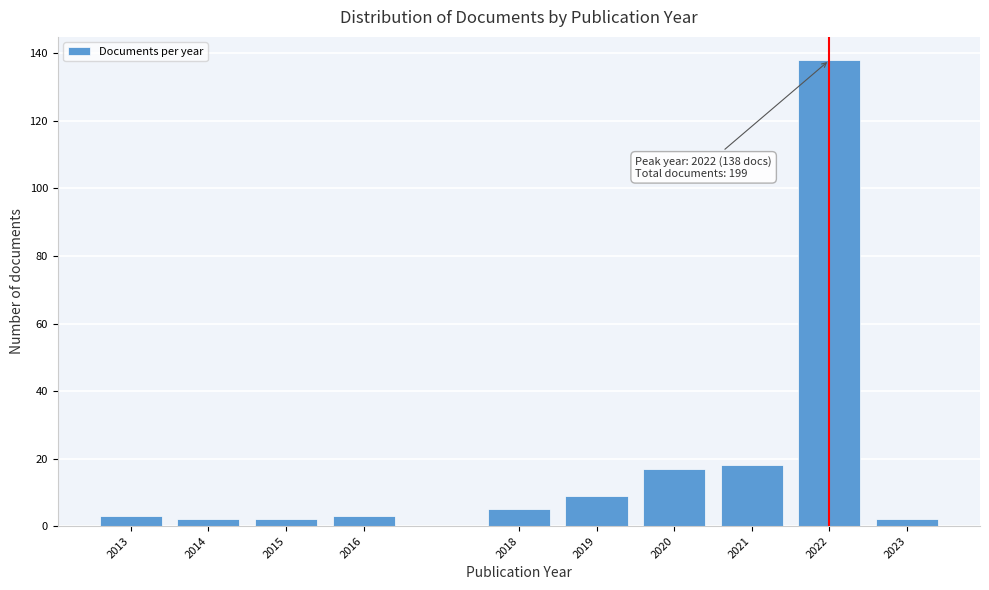

Reading left to right, extract all data points from this chart.

2013=3	2014=2	2015=2	2016=3	2018=5	2019=9	2020=17	2021=18	2022=138	2023=2